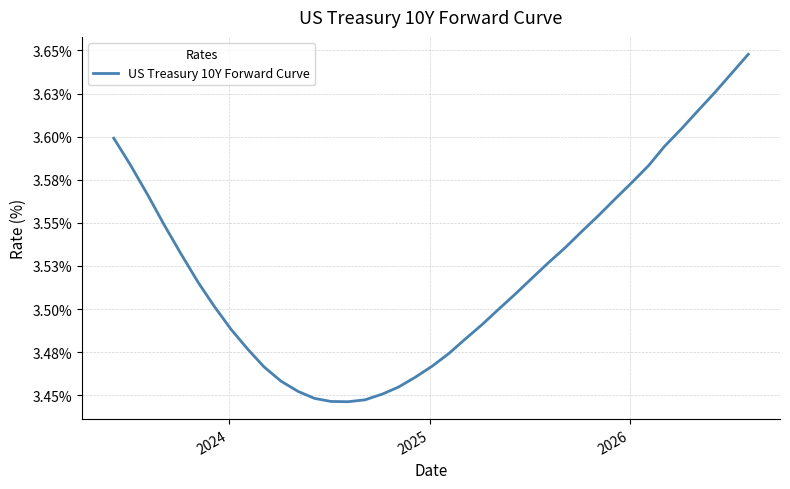

Is this an area chart (filled region under the line)?

No